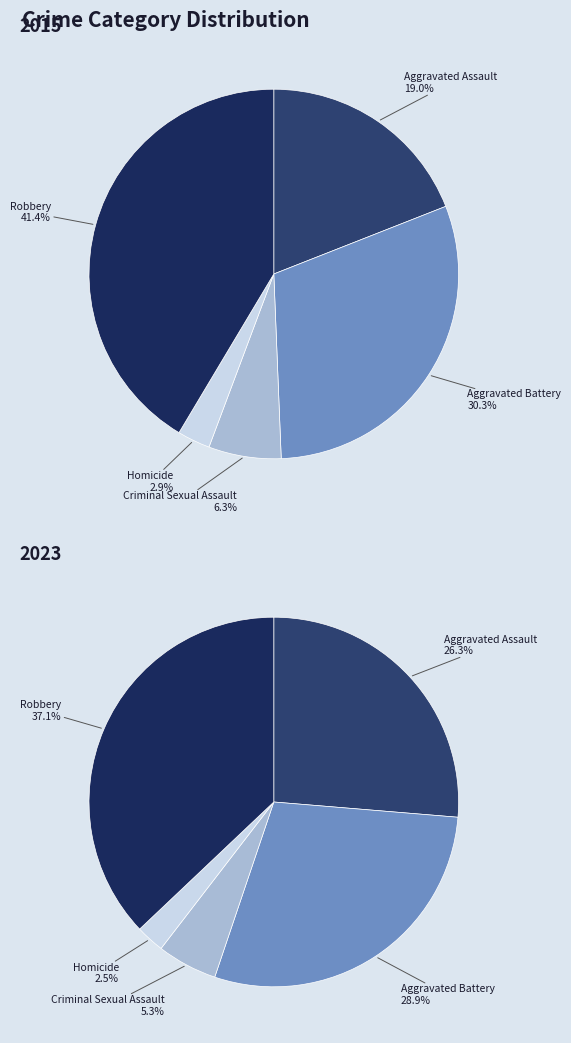

To the nearest percent, what percentage of the pie is Criminal Sexual Assault?

5%